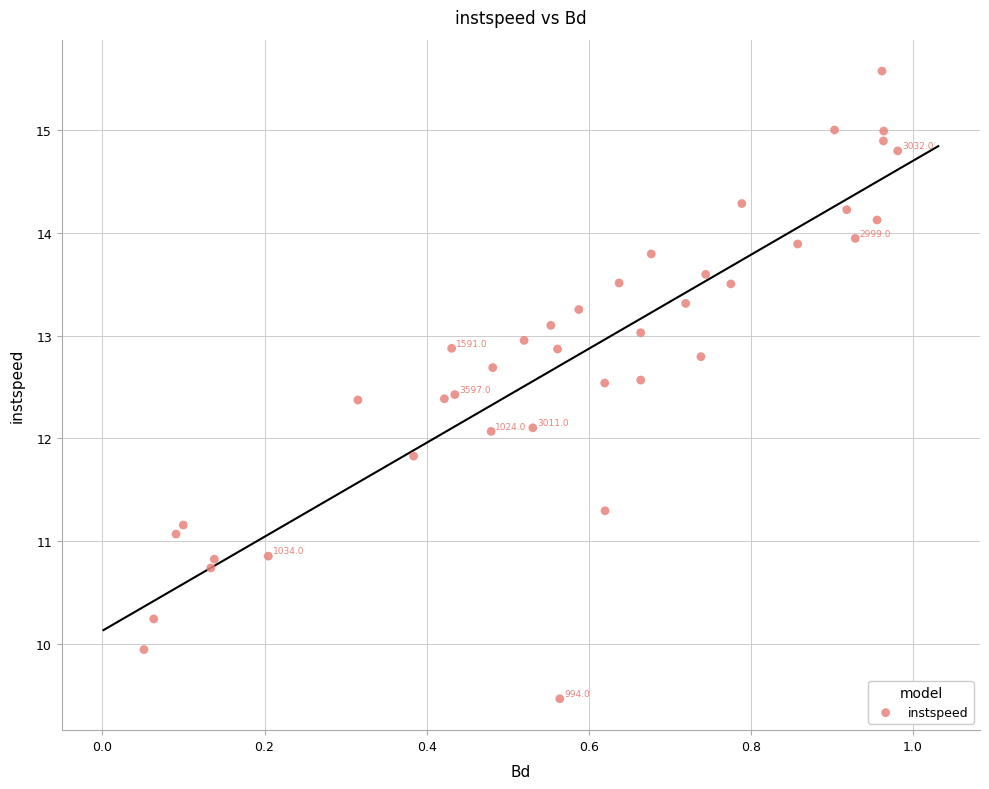

What is the range of Y values (max minus min)?

6.1